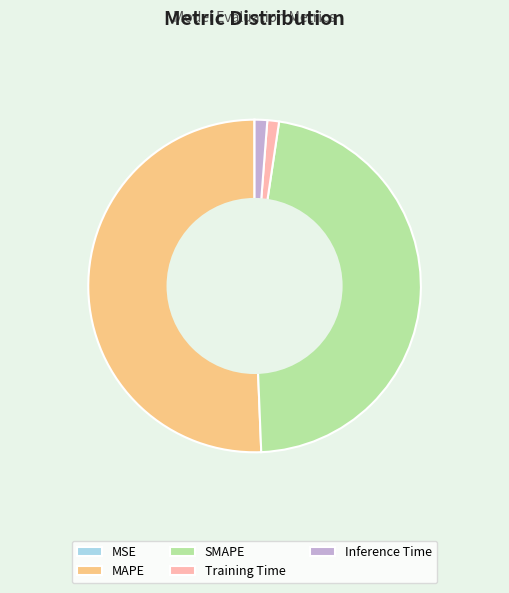

Which slice represents more than half of the pie?

MAPE